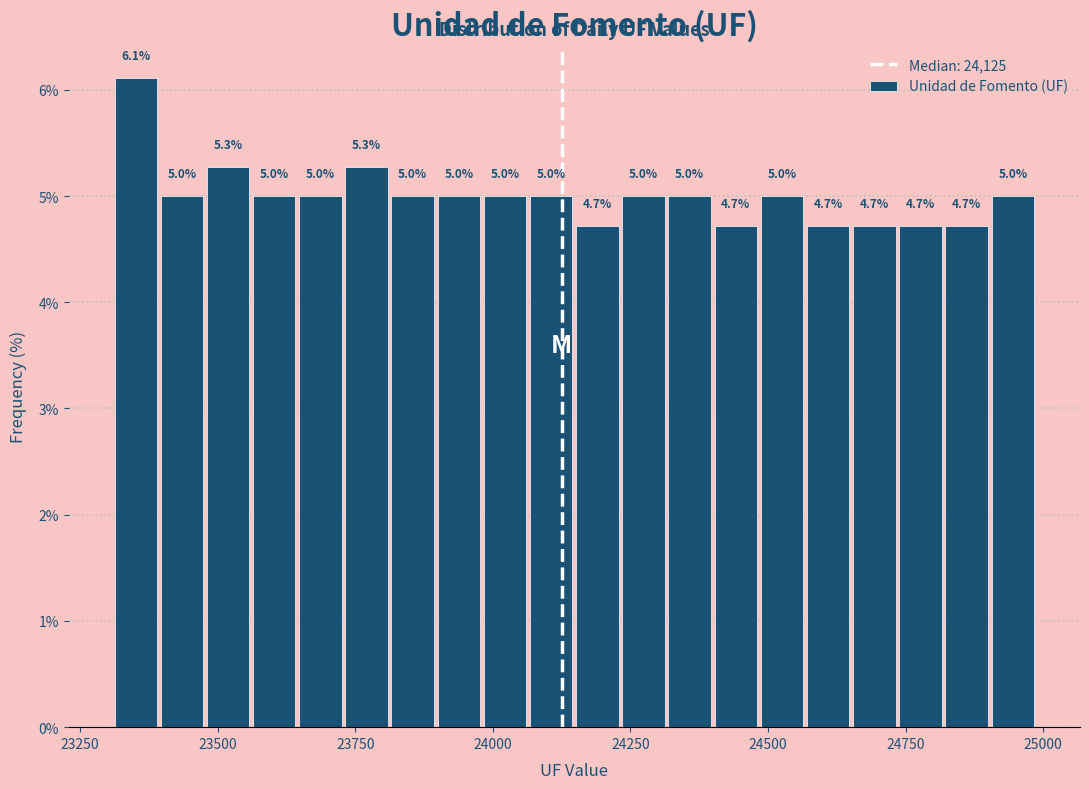

Around what value on the x-axis is the tallest bar? Give the approximate position of its centre, as read against the axis.

23350